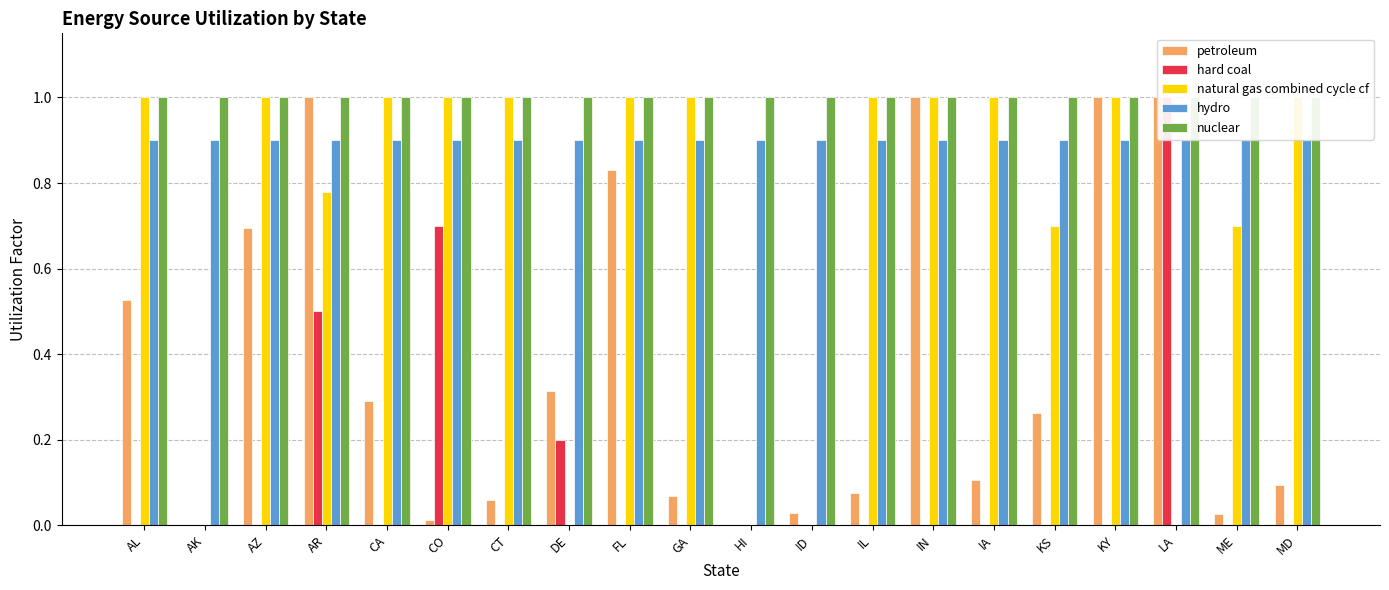

Which series has the widest spread of values?

petroleum